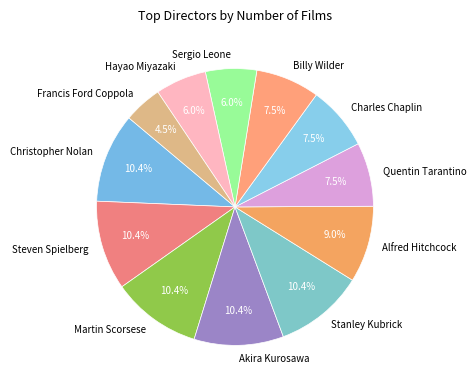

What is the ratio of the value at Charles Chaplin to the value at Martin Scorsese?

0.7